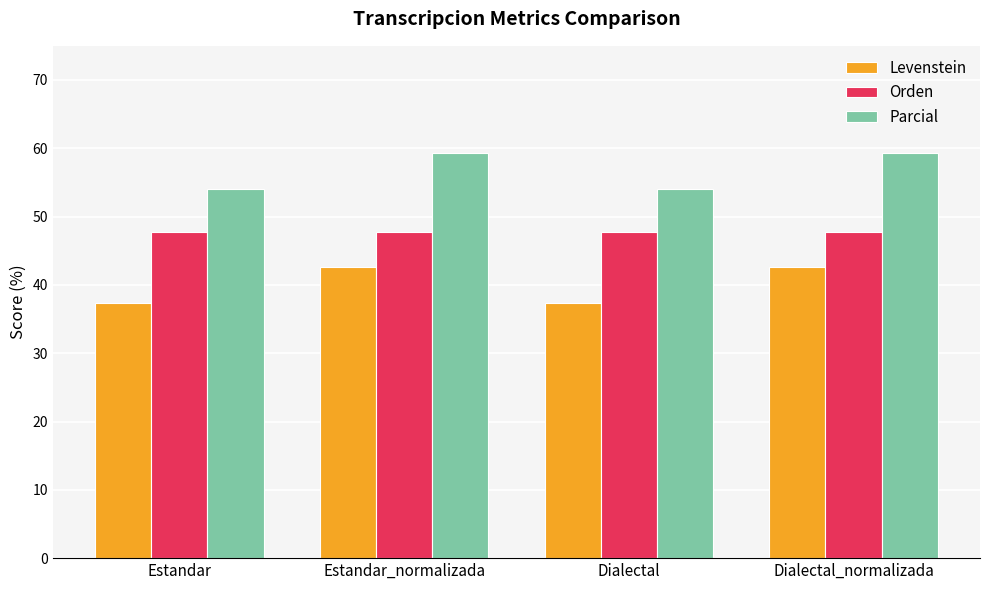

Reading right to left, transcribe all the data shown in this chart.

Levenstein: Dialectal_normalizada=42.7	Dialectal=37.3	Estandar_normalizada=42.7	Estandar=37.3
Orden: Dialectal_normalizada=47.7	Dialectal=47.7	Estandar_normalizada=47.7	Estandar=47.7
Parcial: Dialectal_normalizada=59.3	Dialectal=54.0	Estandar_normalizada=59.3	Estandar=54.0